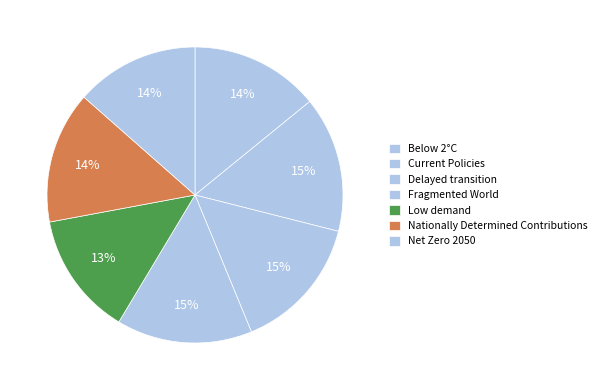

Which category has the smallest portion of the pie?

Low demand